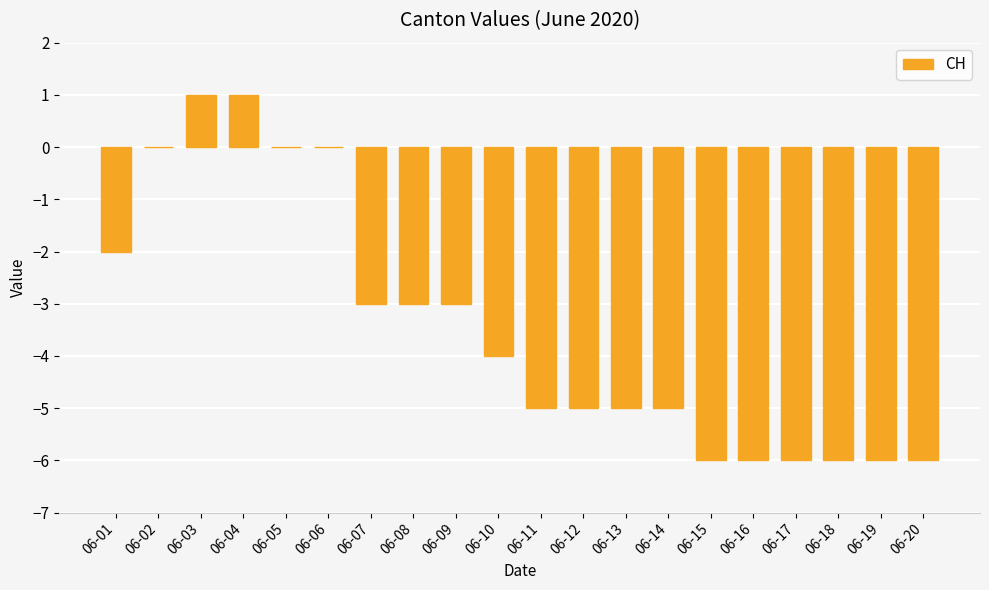

What is the sum of all values?

-69